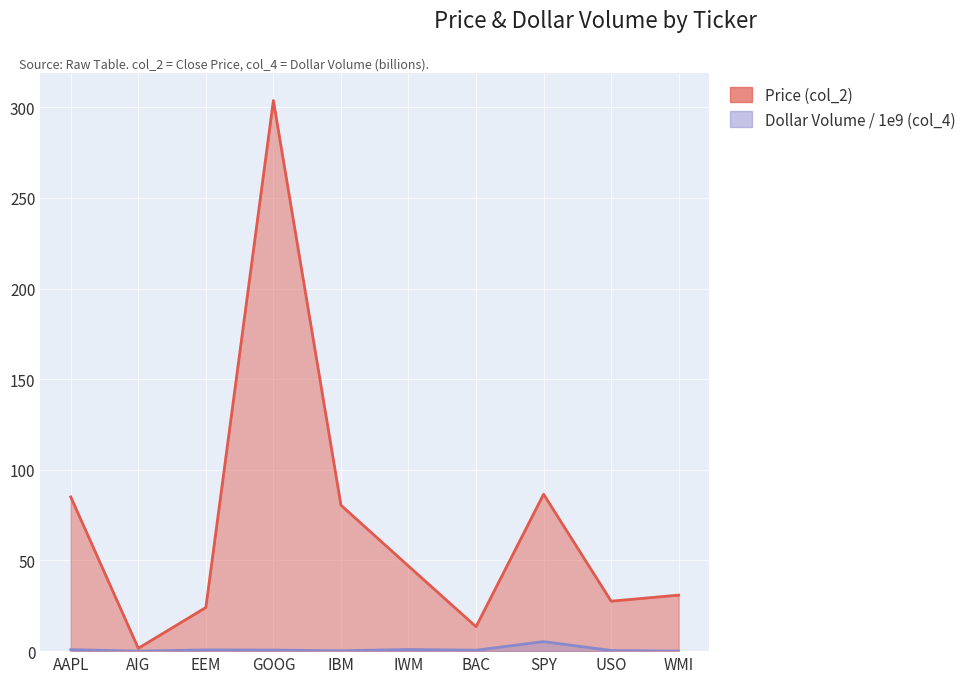

Between AAPL and IWM, which is larger?

AAPL